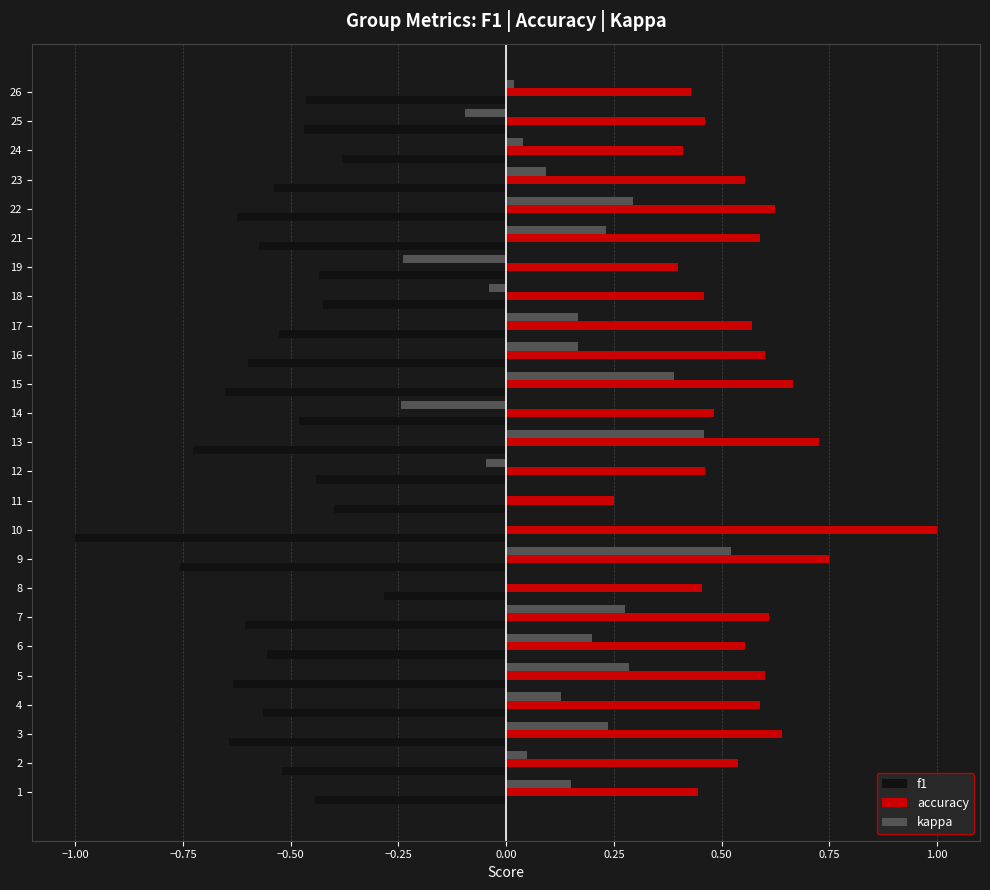

What is the sum of all f1 values?

-13.7